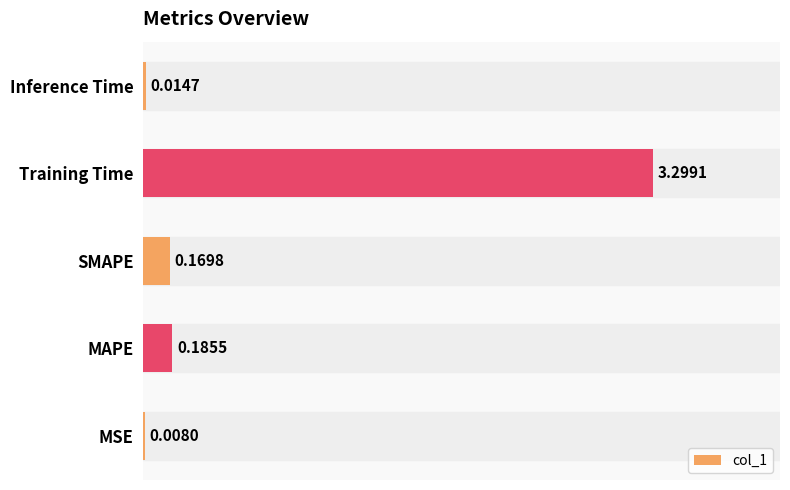

Between Training Time and Inference Time, which is larger?

Training Time